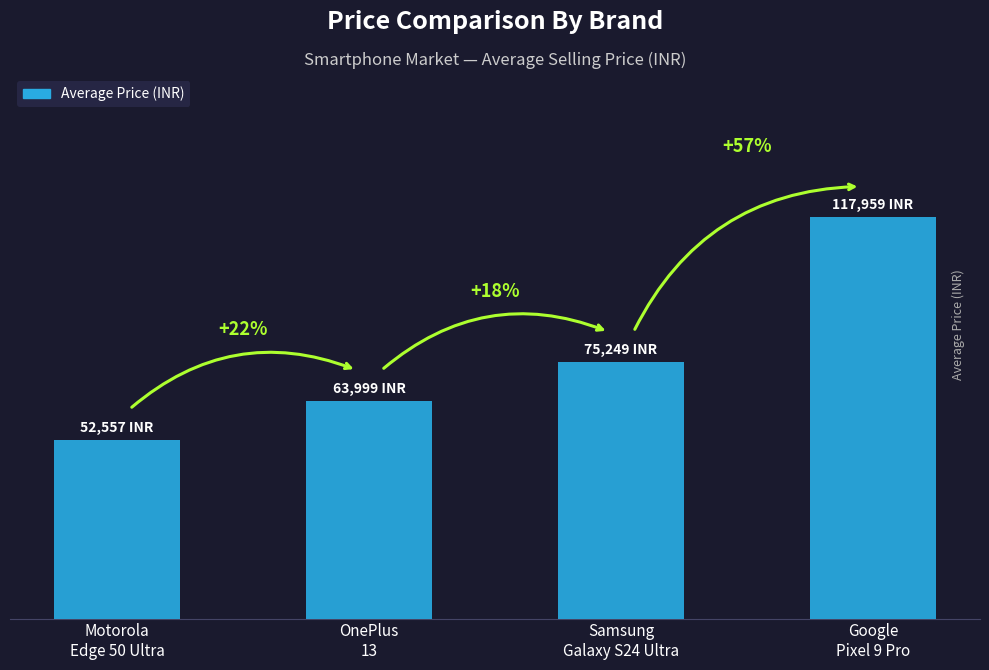

What is the average value?

77441